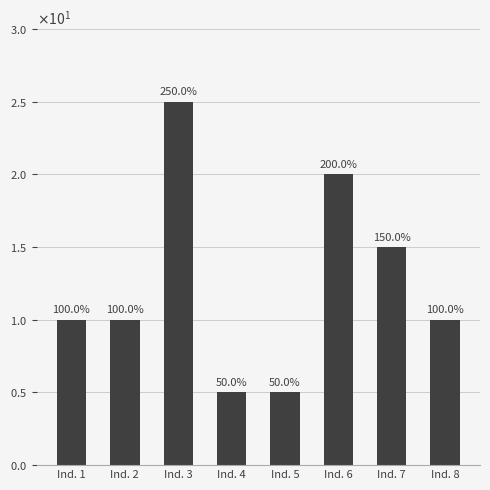

What is the difference between the values at Ind. 8 and Ind. 5?

5